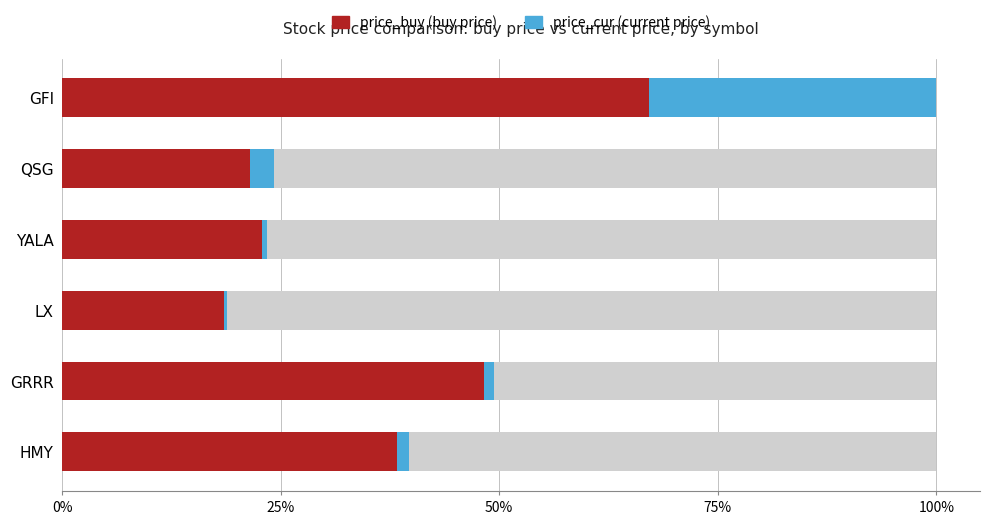

At how many categories does at least one series exceed 30?

3